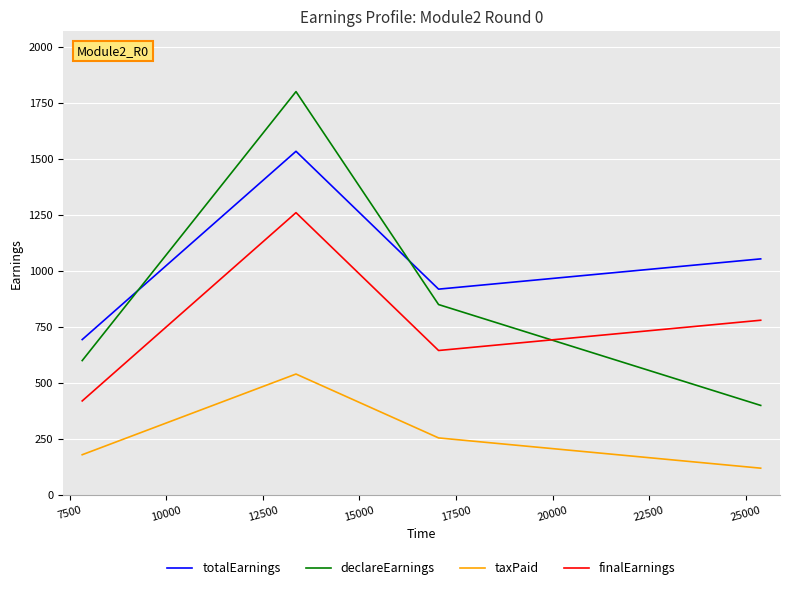

What is the sum of all finalEarnings values?

3105.0